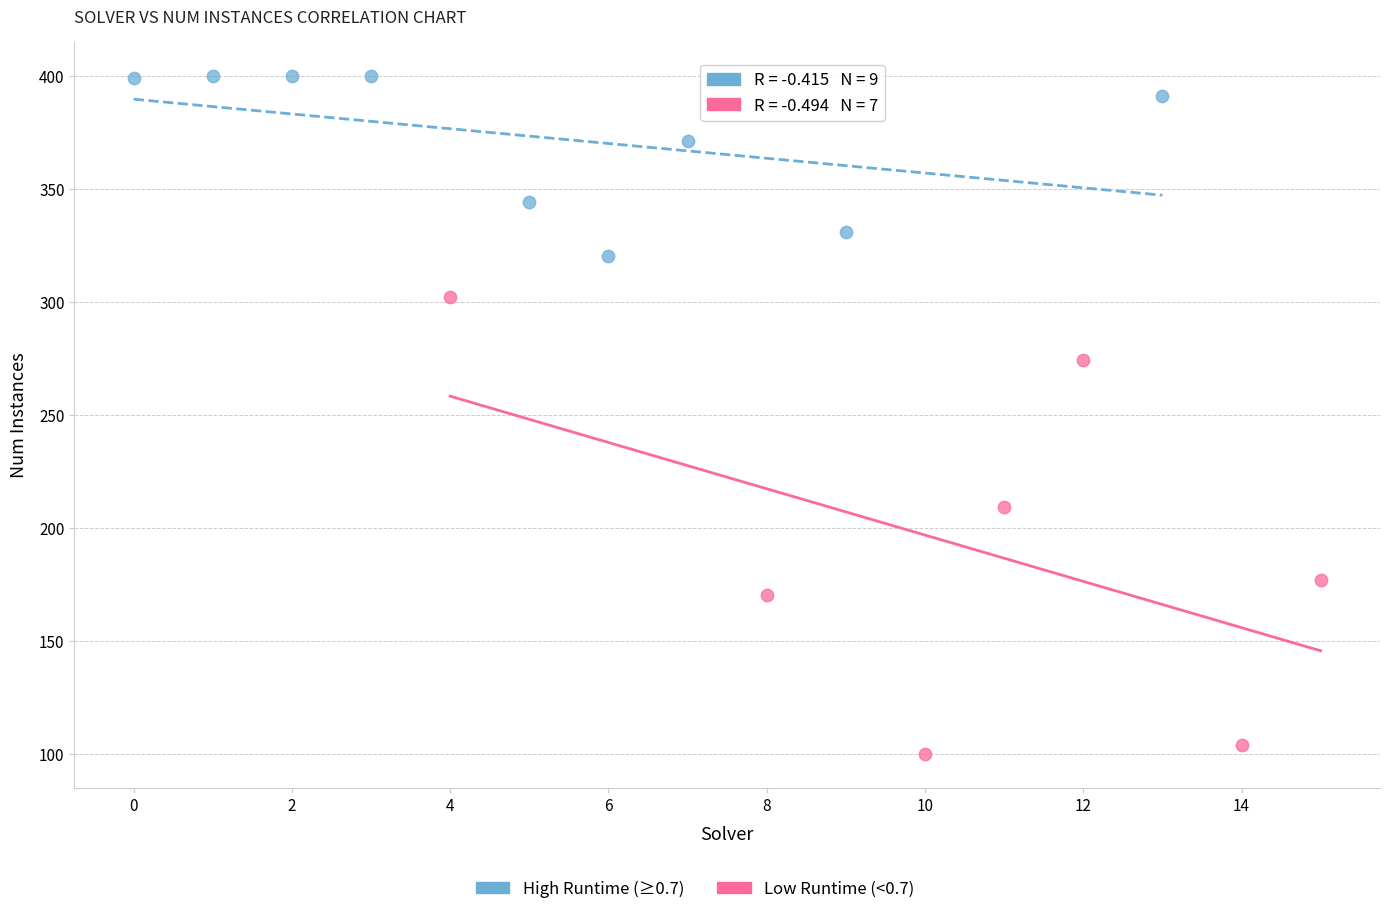

Which series has the widest spread of Y values?

Low Runtime (<0.7)